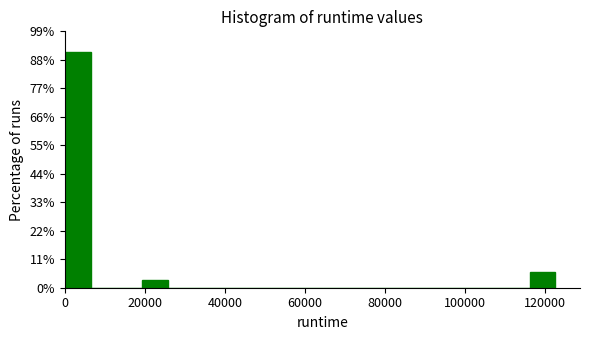

Read against the x-axis, roughly where is the centre of the tallest bar?

4000